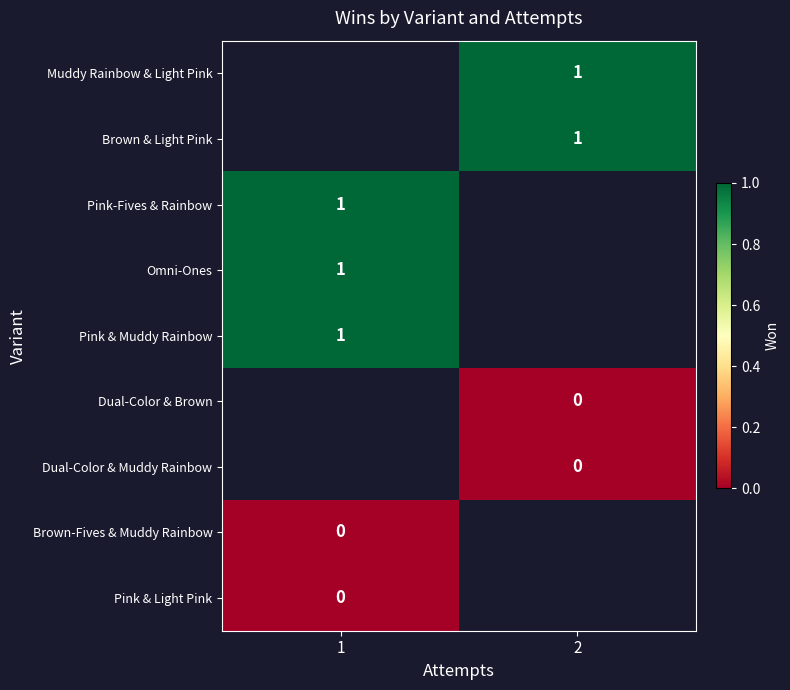

What is the greatest value displayed?

1.0